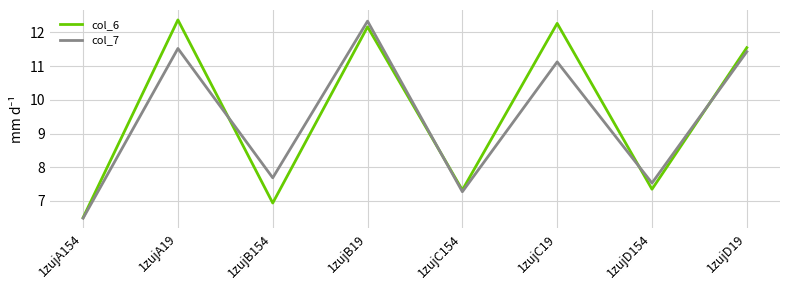

Which series changed the most between 1zujB154 and 1zujB19?

col_6